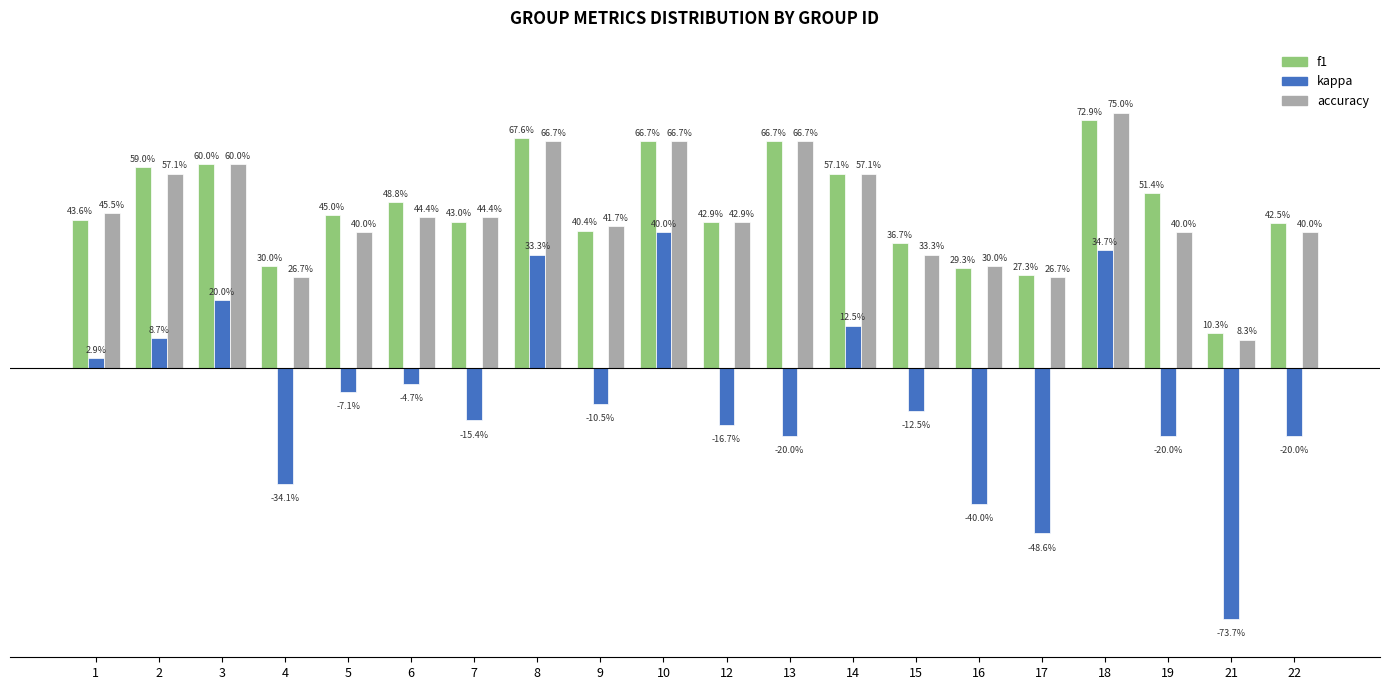

What are all the series names shown in the legend?

f1, kappa, accuracy